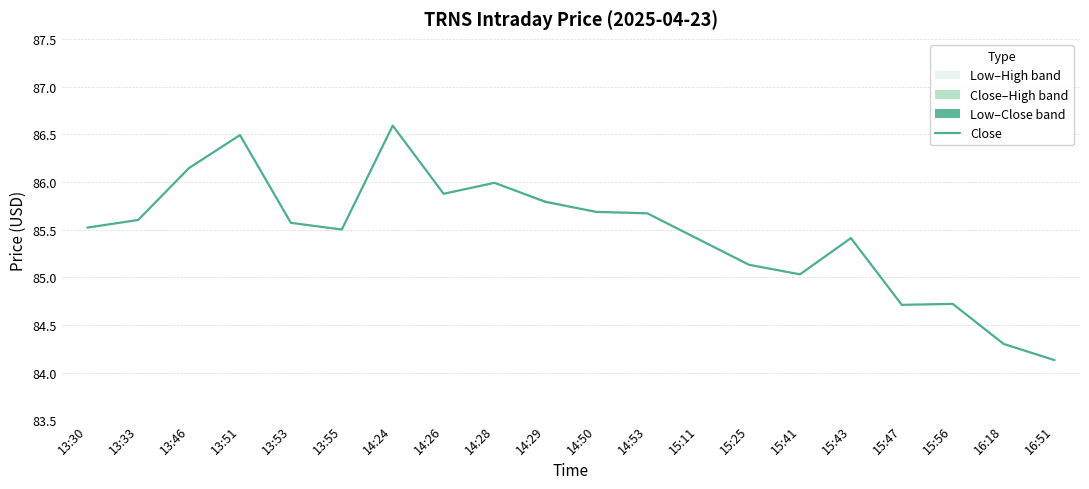

How many interior local peaks (higher than both neighbors) does the data have?

5